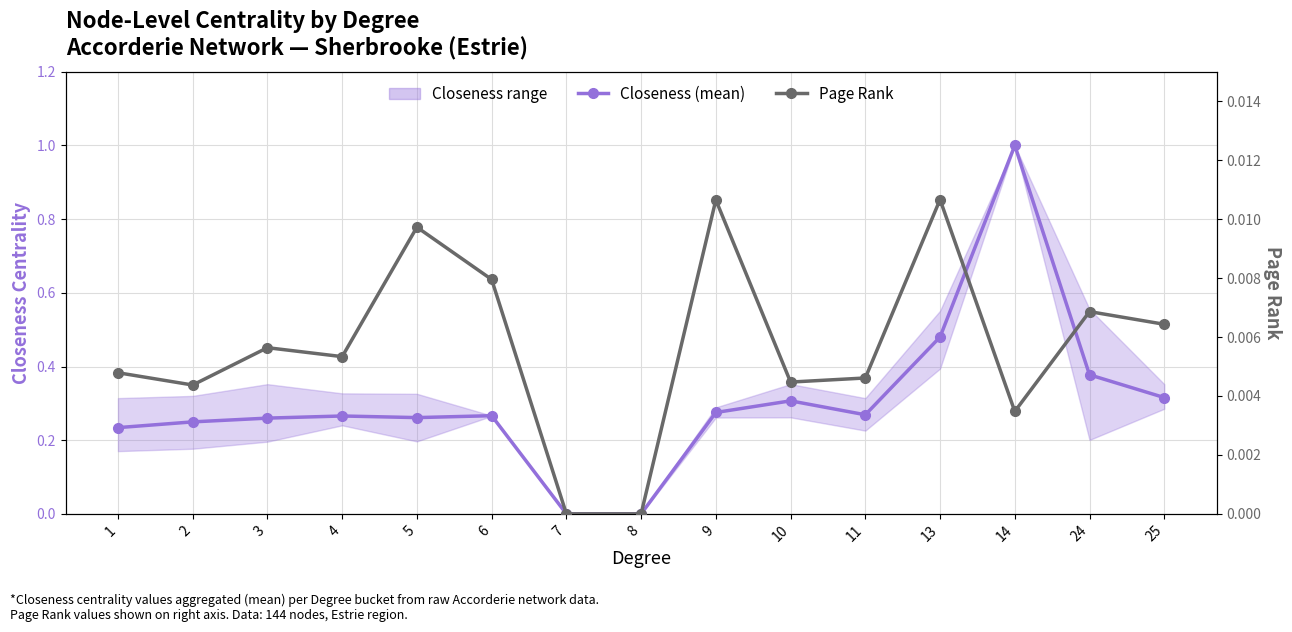

Which series has the largest total across all categories?

Closeness (mean)